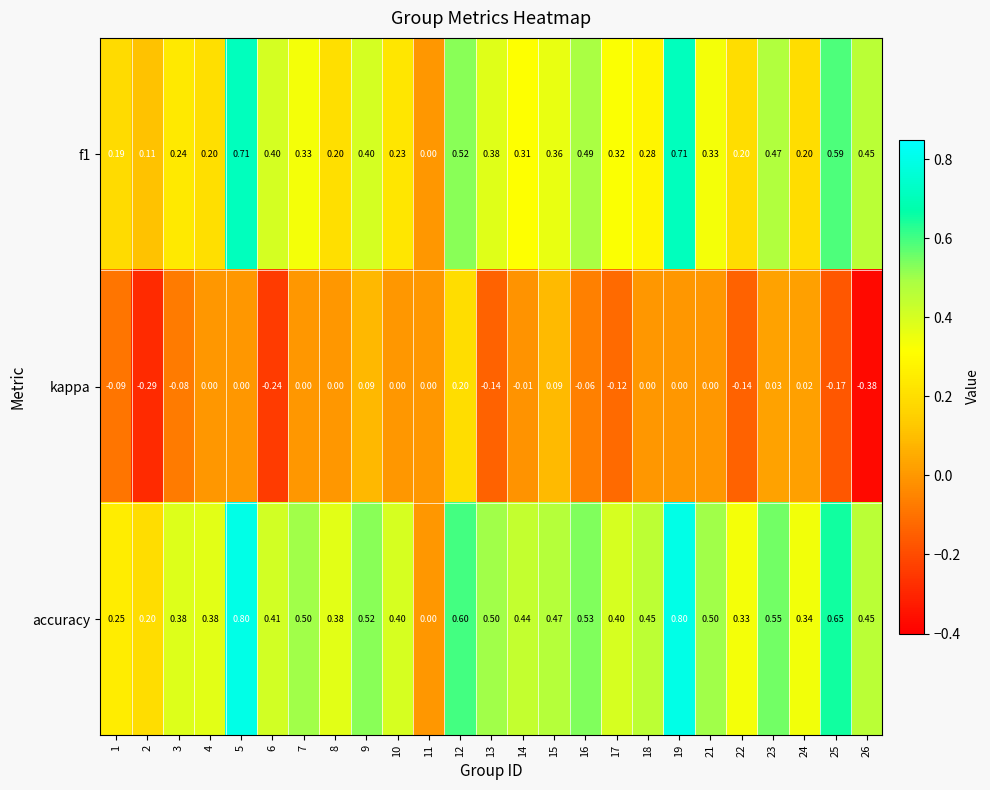

List the series in order of their overall mean, highest first.

accuracy, f1, kappa